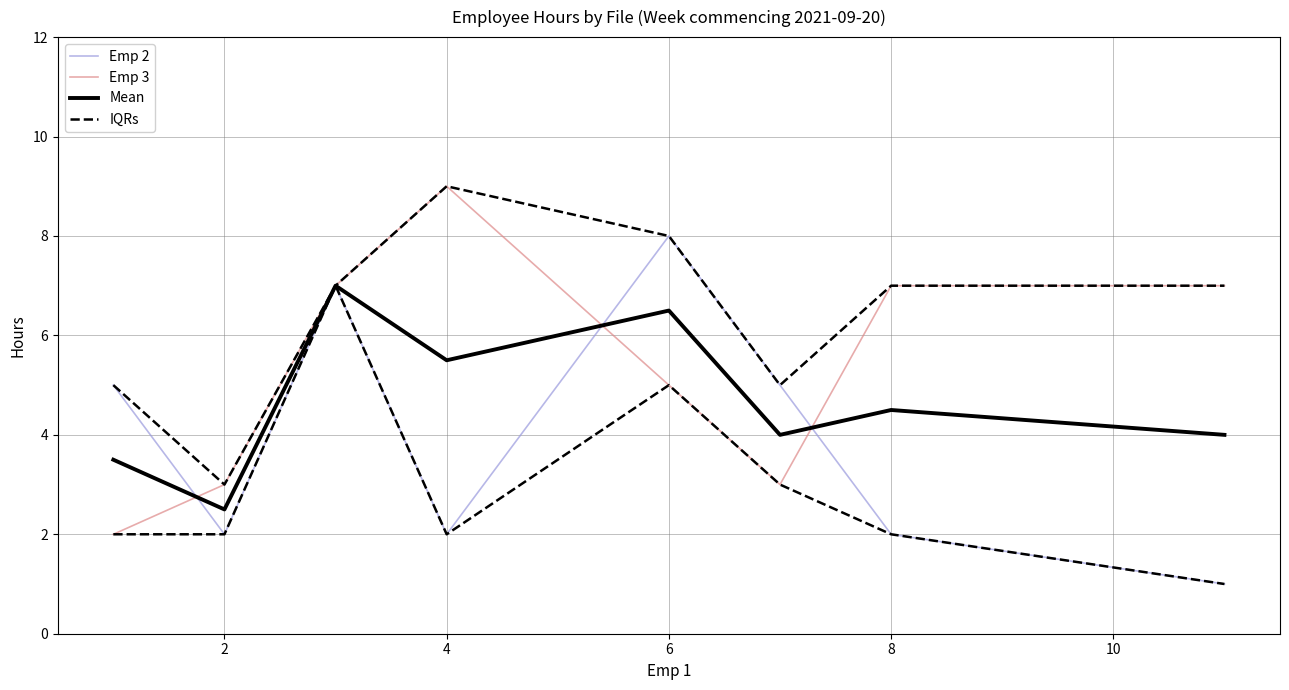

What is the difference between the maximum and minimum values in the Emp 2 series?

7.0